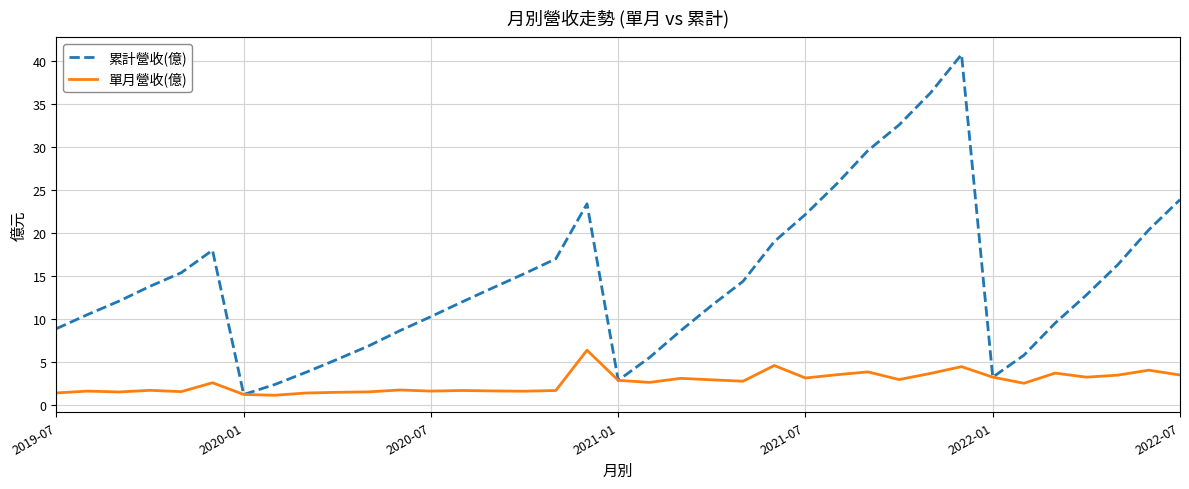

Rank the series by their maximum value, from lowest to highest.

單月營收(億), 累計營收(億)